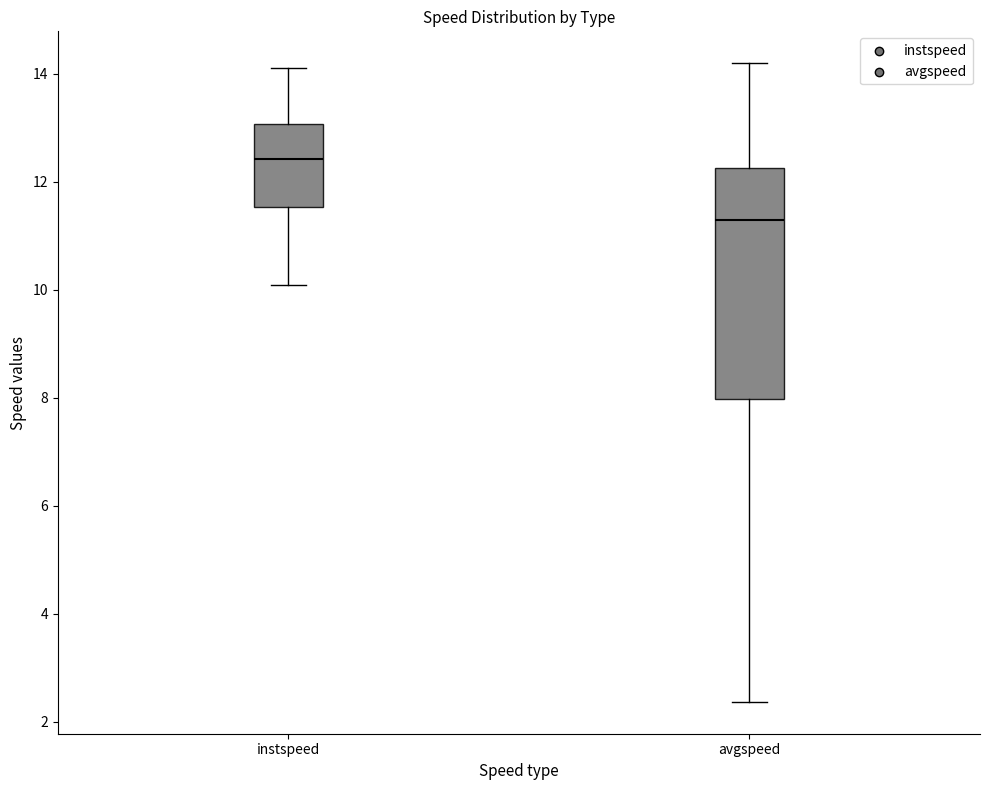

Where does the upper whisker of the box for instspeed end on the y-axis? The values are not printed on the chart, so give them approximately, as read against the axis.

14.0